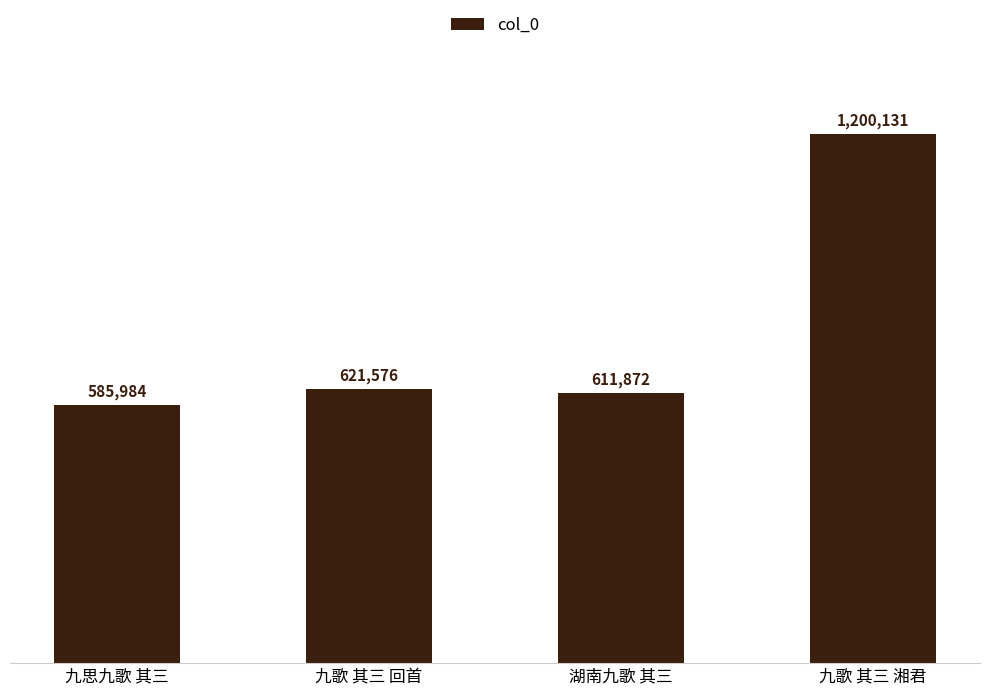

The chart shows a value of 621576 at 九歌 其三 回首. True or false?

True